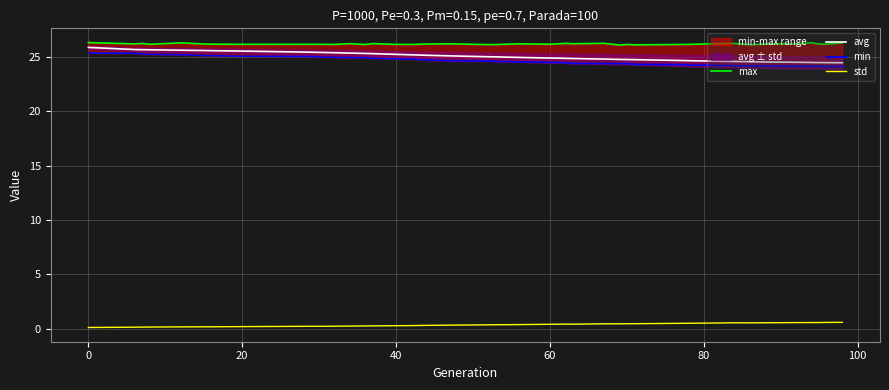

True or false: std and avg intersect in this chart.

False